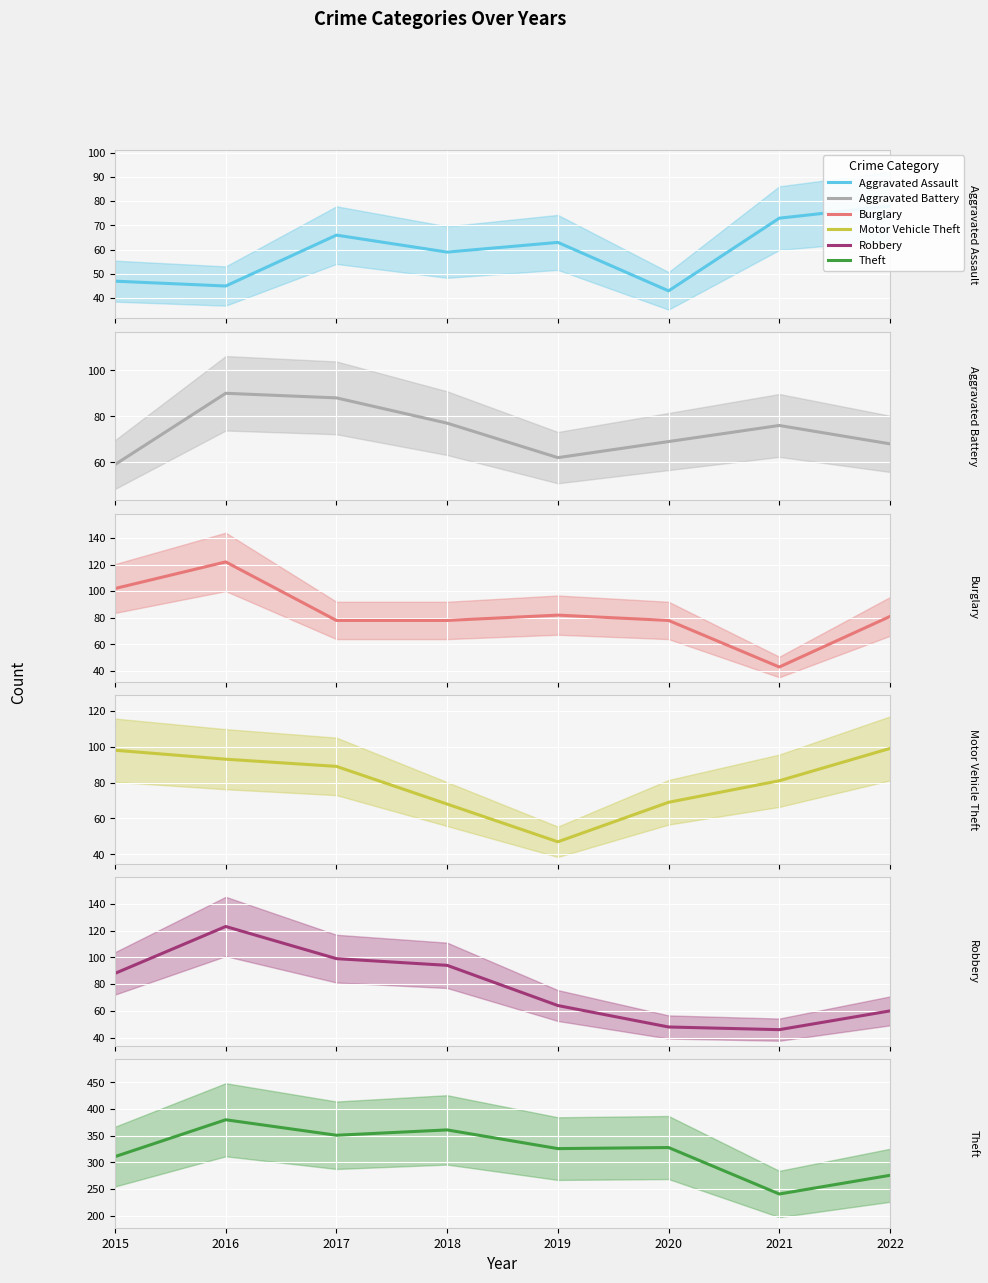

How many times do Aggravated Battery and Robbery cross each other?

1